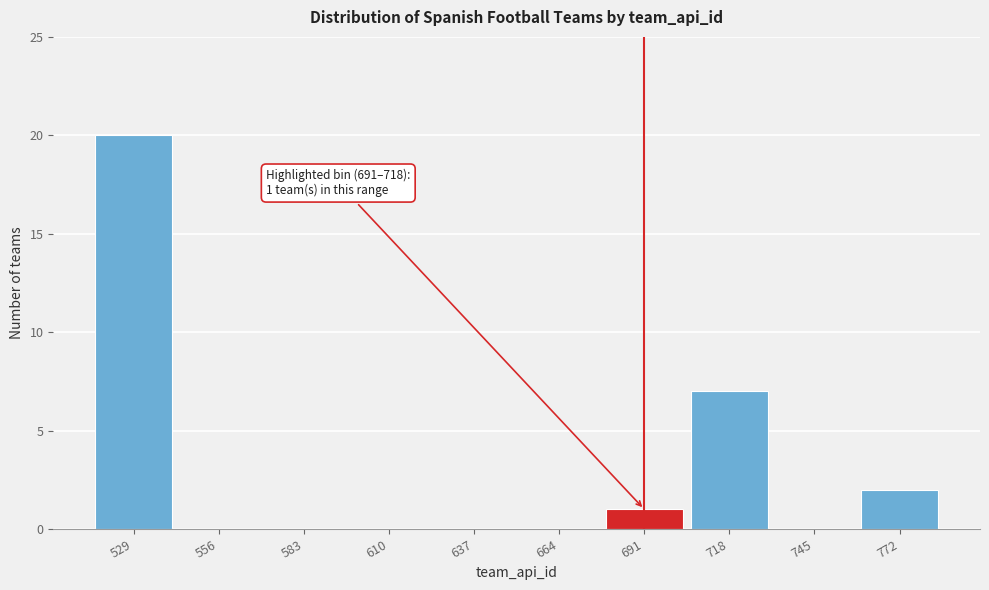

Reading left to right, transcribe all the data shown in this chart.

529=20	556=0	583=0	610=0	637=0	664=0	691=1	718=7	745=0	772=2